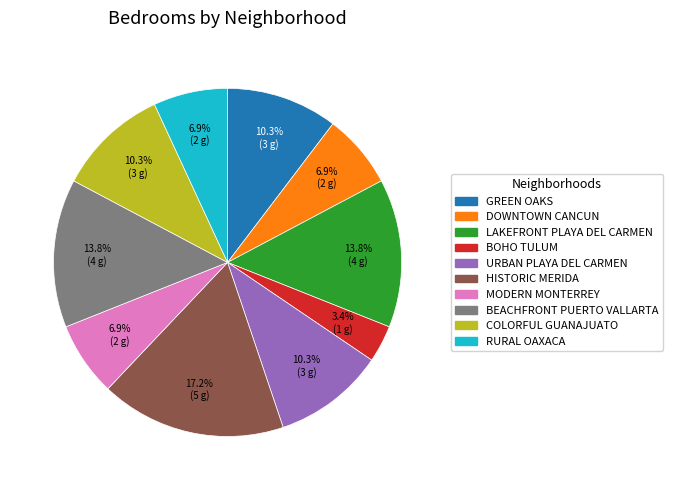

How many slices are in this pie chart?

10